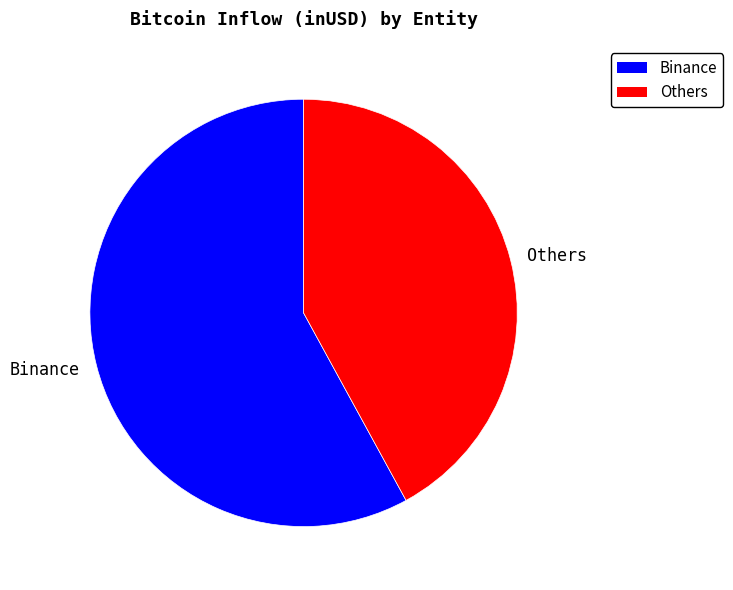

Which slice is the smallest?

Others